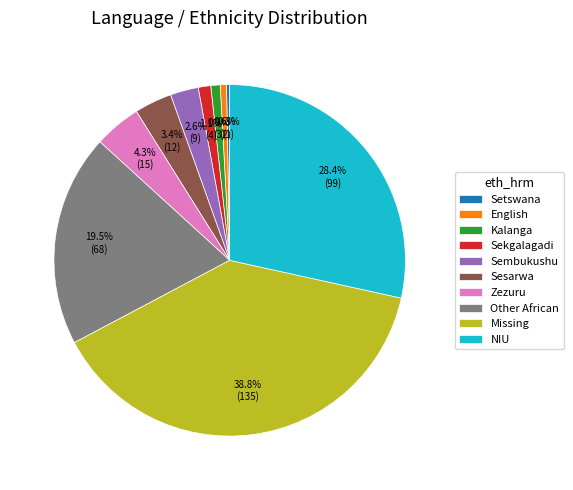

Is it true that Sesarwa is 3% of the pie?

True